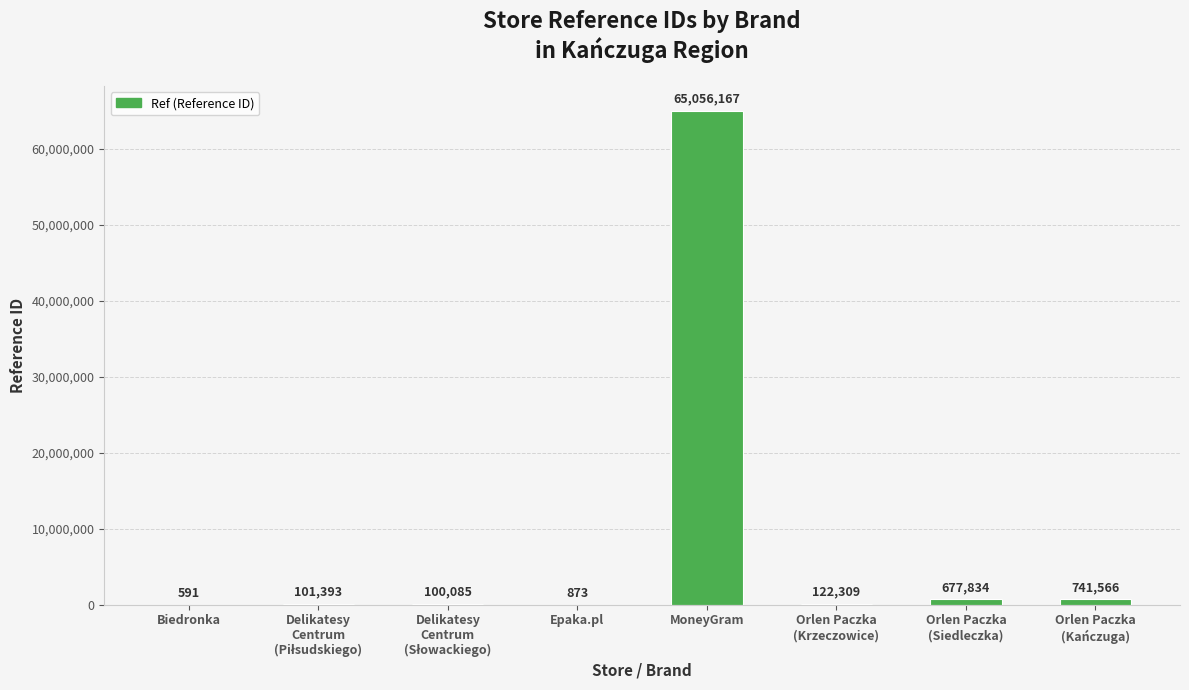

What is the greatest value displayed?

65056167